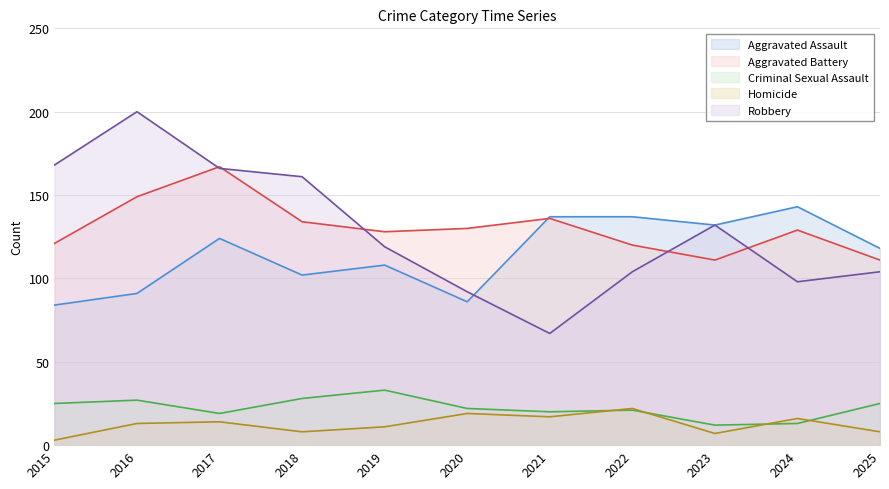

Reading left to right, list all the values displayed in this chart.

Aggravated Assault: 84	91	124	102	108	86	137	137	132	143	118
Aggravated Battery: 121	149	167	134	128	130	136	120	111	129	111
Criminal Sexual Assault: 25	27	19	28	33	22	20	21	12	13	25
Homicide: 3	13	14	8	11	19	17	22	7	16	8
Robbery: 168	200	166	161	119	92	67	104	132	98	104